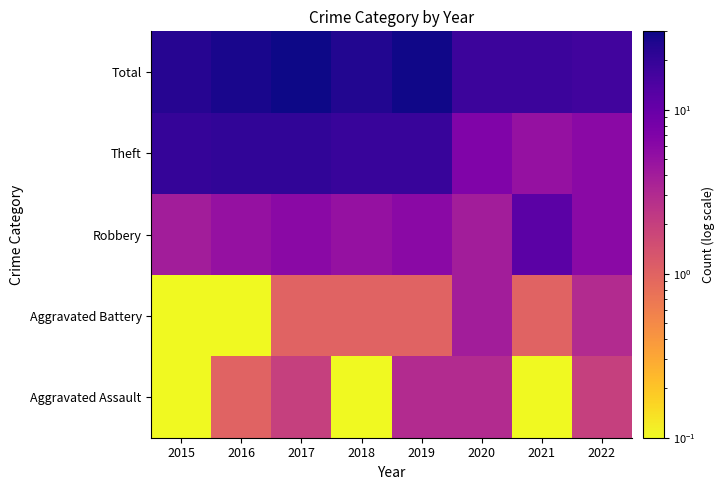

What is the smallest value displayed?

0.1